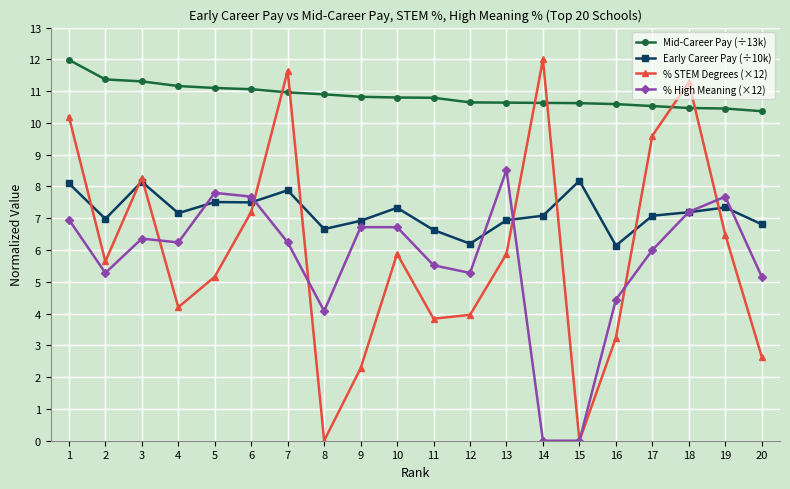

At which category is the sum across all series the highest?

1